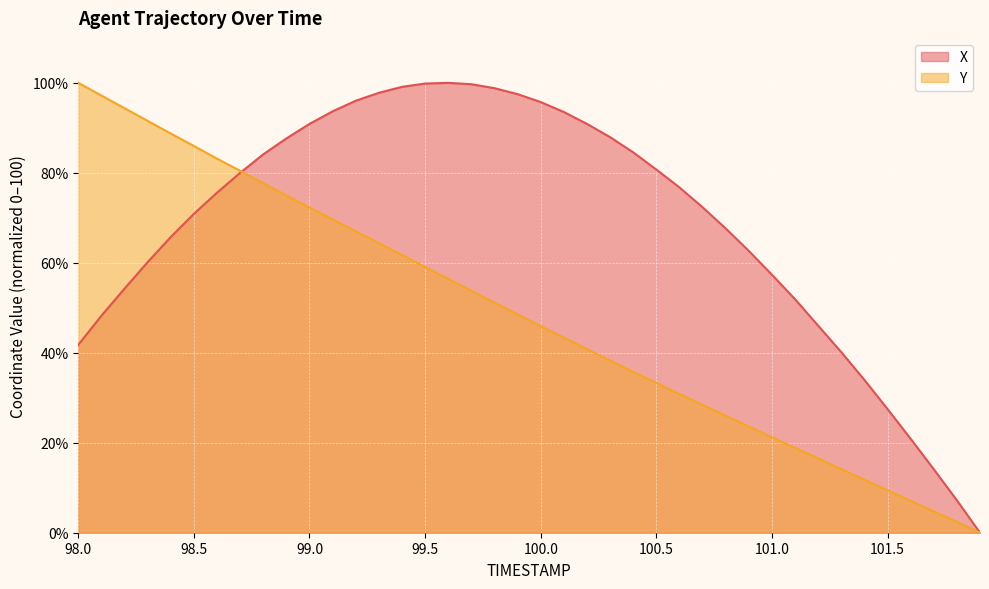

What are all the series names shown in the legend?

X, Y